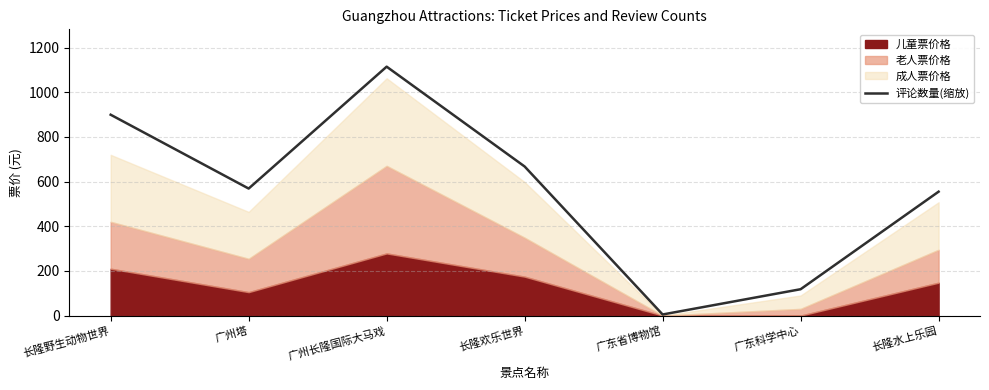

What is the change in value from 长隆欢乐世界 to 长隆水上乐园?

-112.7